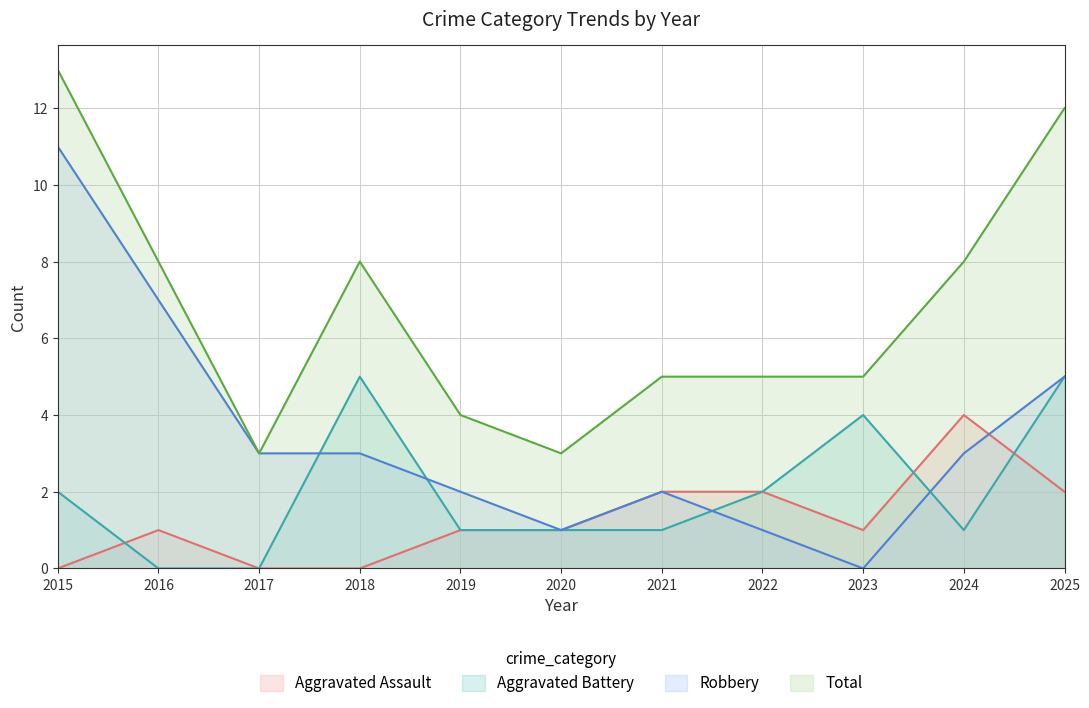

Read the Total value at 2020, to the nearest 5.

5